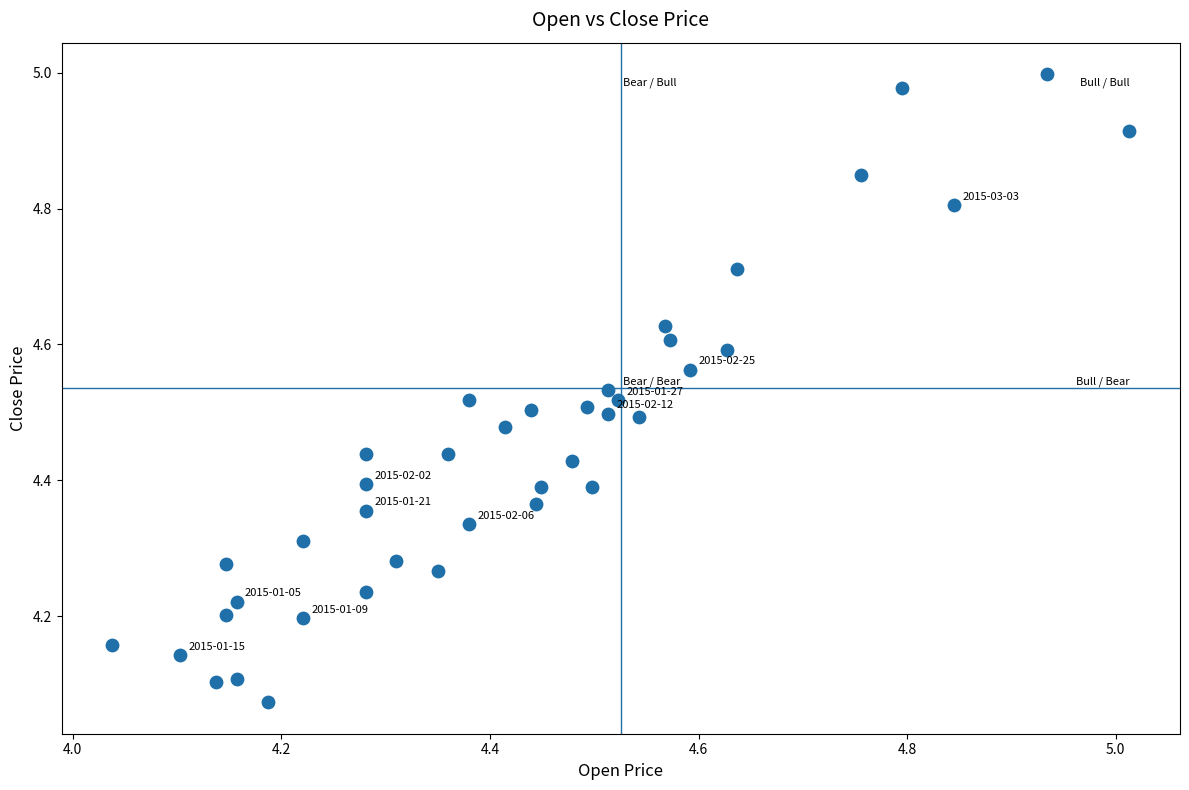

What is the range of X values (max minus min)?

1.0